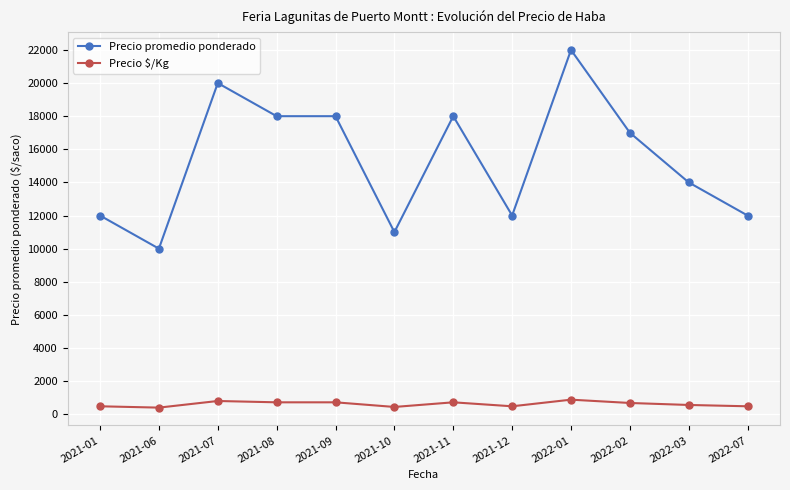

What is the difference between the maximum and minimum values in the Precio promedio ponderado series?

12000